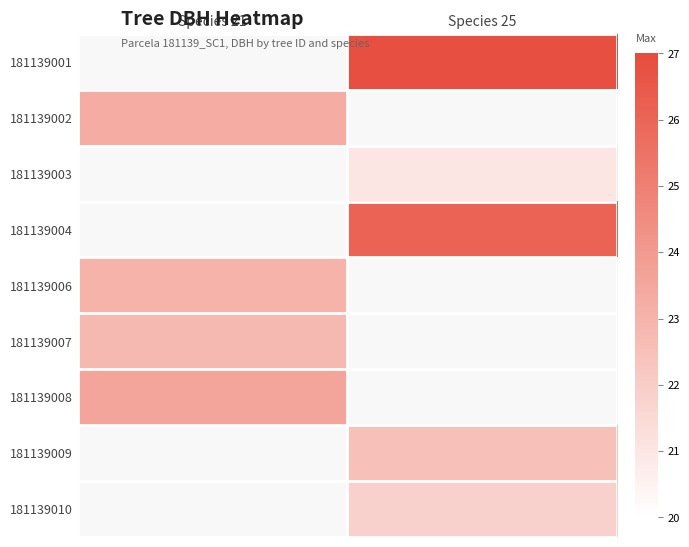

The 181139003 series shows 21.0 at Species 25. True or false?

True